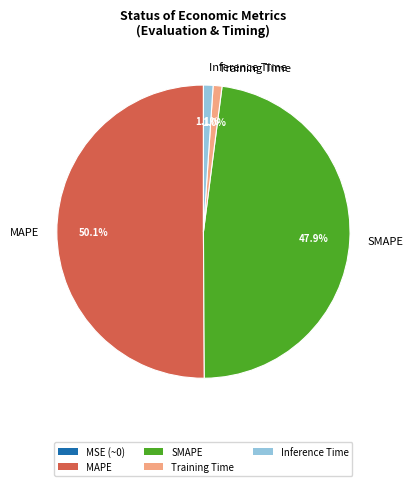

To the nearest percent, what is the average slice percentage?

25%